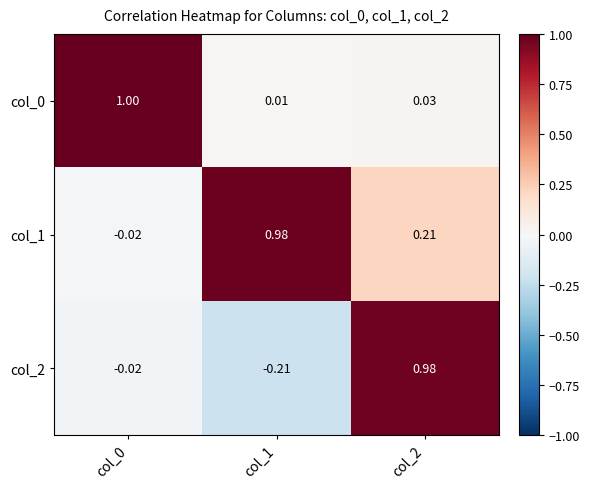

Is the value of col_2 at col_0 greater than the value of col_0 at col_2?

No